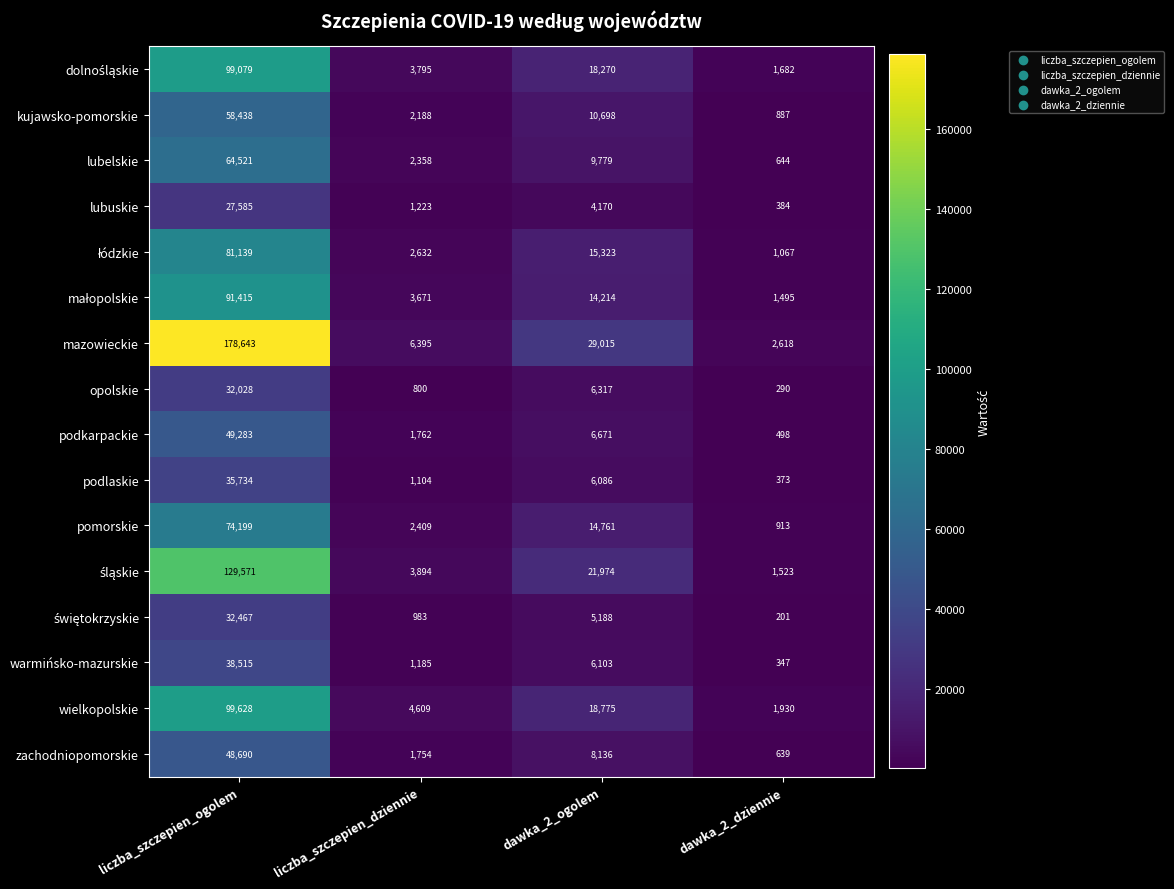

What is the maximum value for lubuskie?

27585